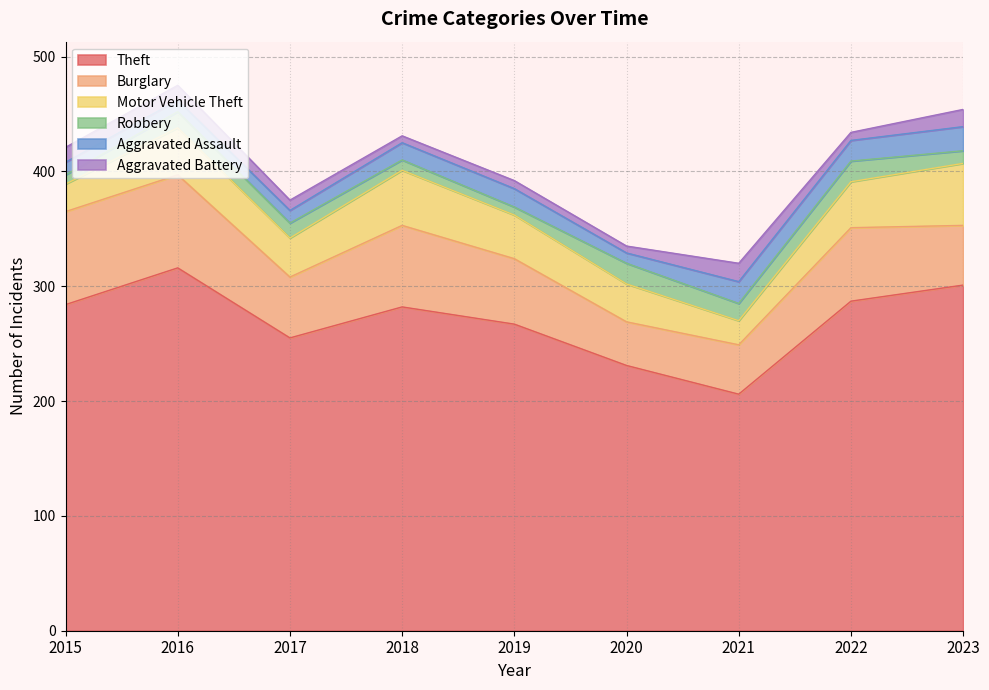

At how many categories does at least one series exceed 138?

9